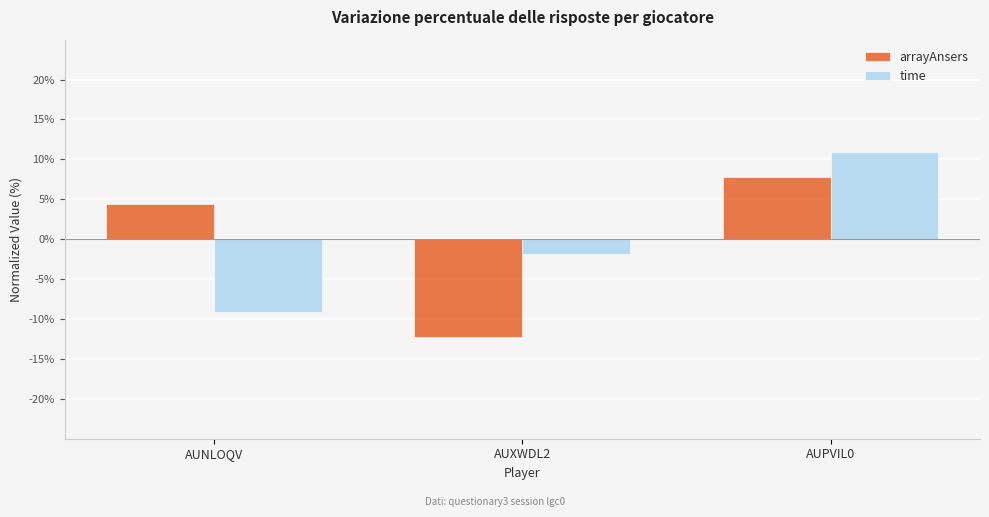

At how many categories does at least one series exceed 9?

1